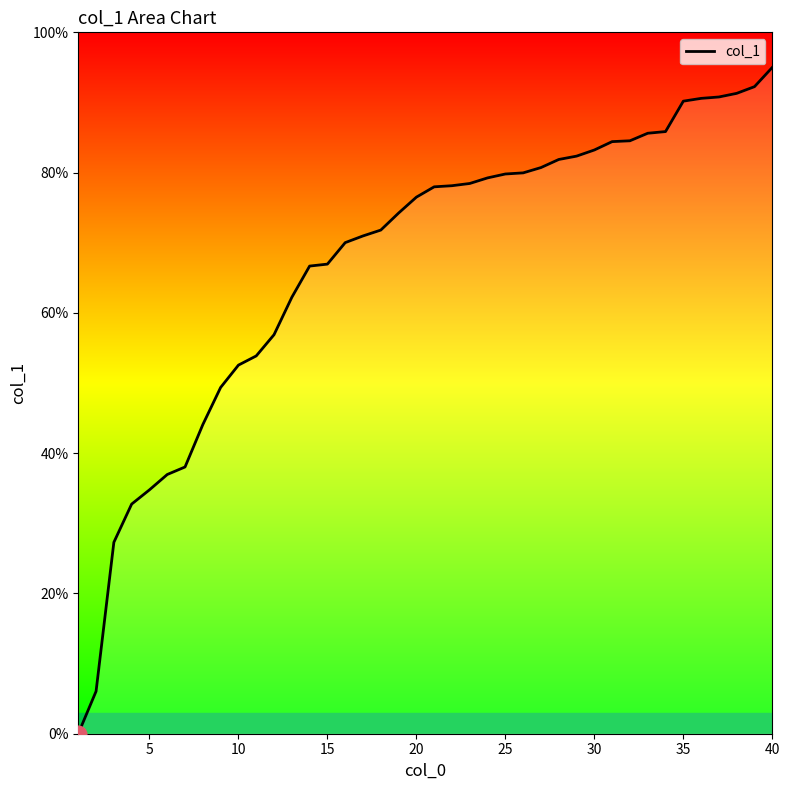

What is the greatest value displayed?

95.0